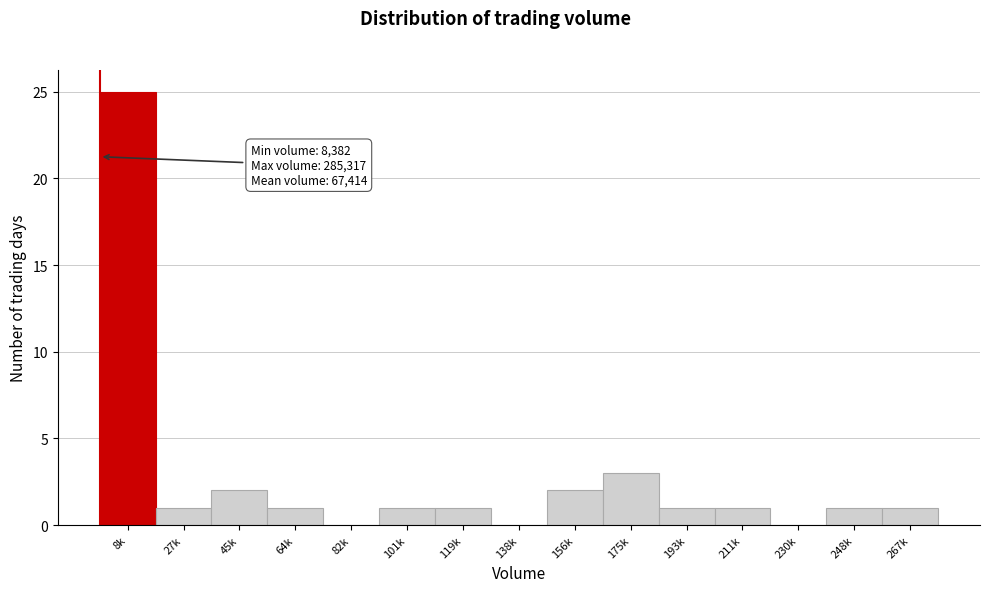

Reading left to right, list all the values displayed in this chart.

8k=25	27k=1	45k=2	64k=1	82k=0	101k=1	119k=1	138k=0	156k=2	175k=3	193k=1	211k=1	230k=0	248k=1	267k=1